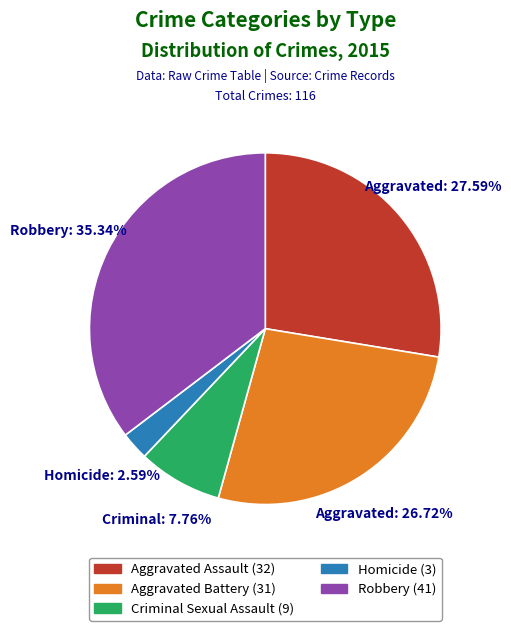

Does any single category account for the majority?

No